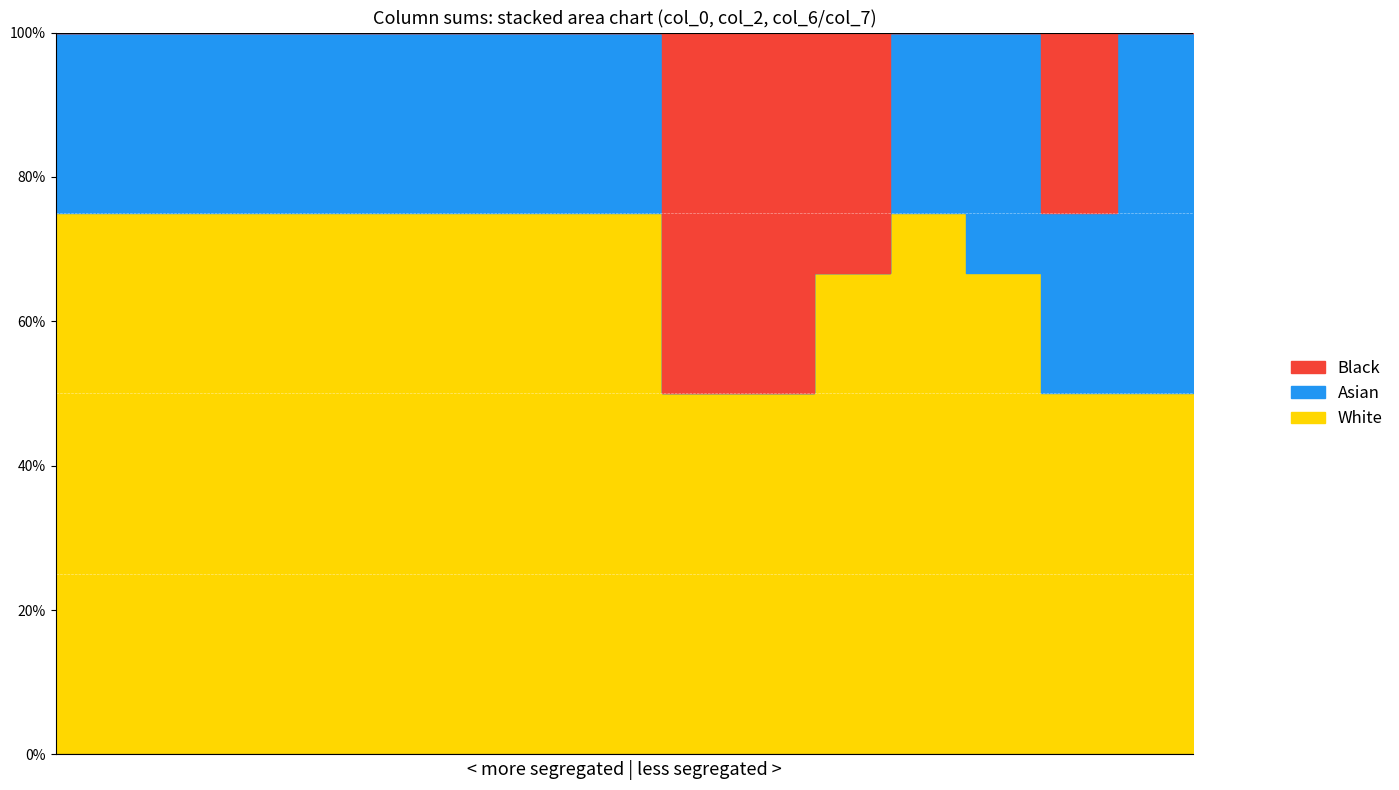

At which category is the sum across all series the highest?

13